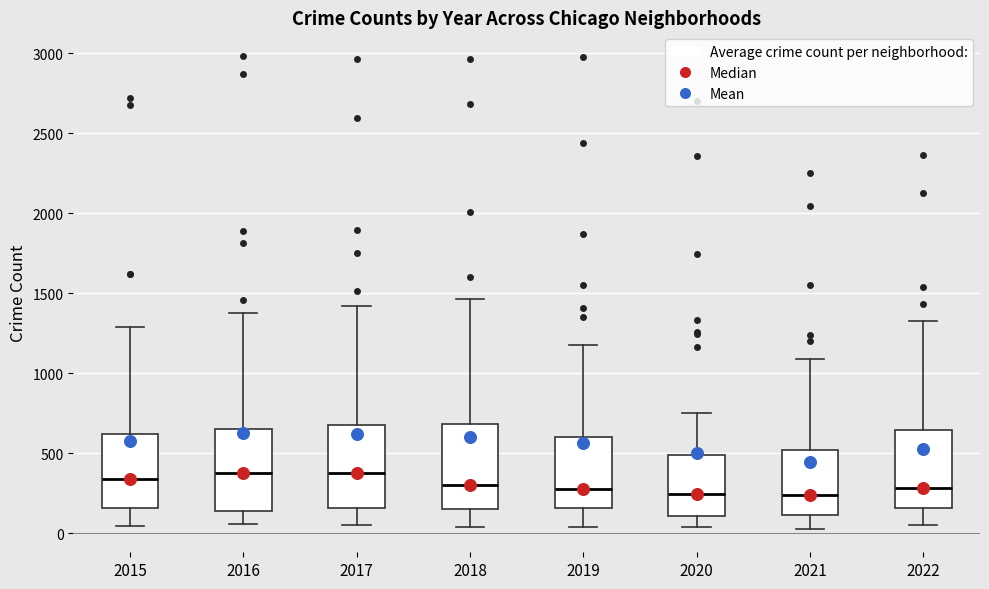

Where does the median line of the box at x = 2018 sit on the y-axis? The values are not printed on the chart, so give them approximately, as read against the axis.

300